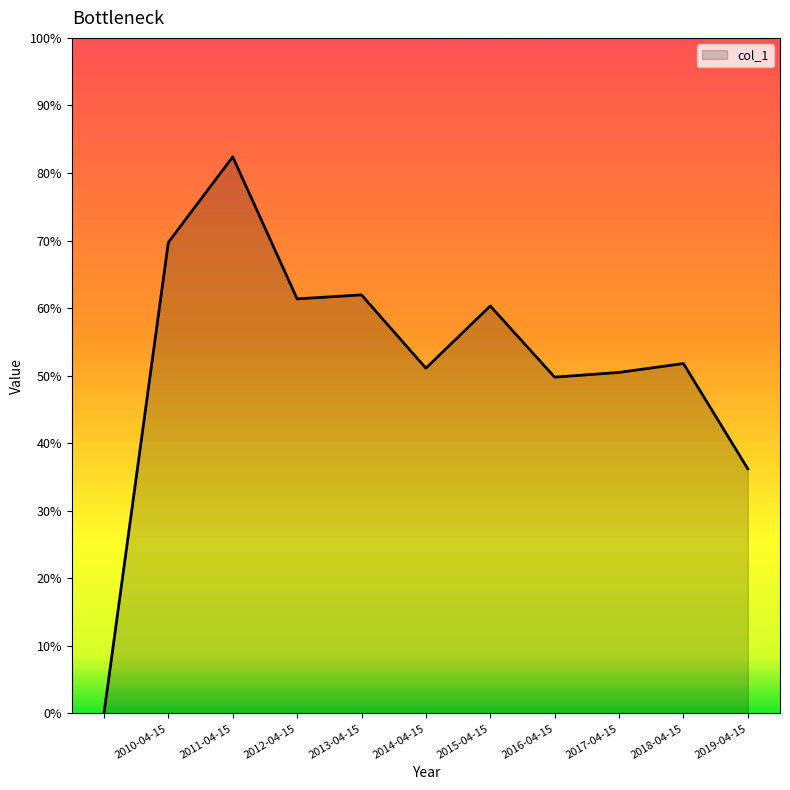

At which category does the data reach its first local valley?

2012-04-15